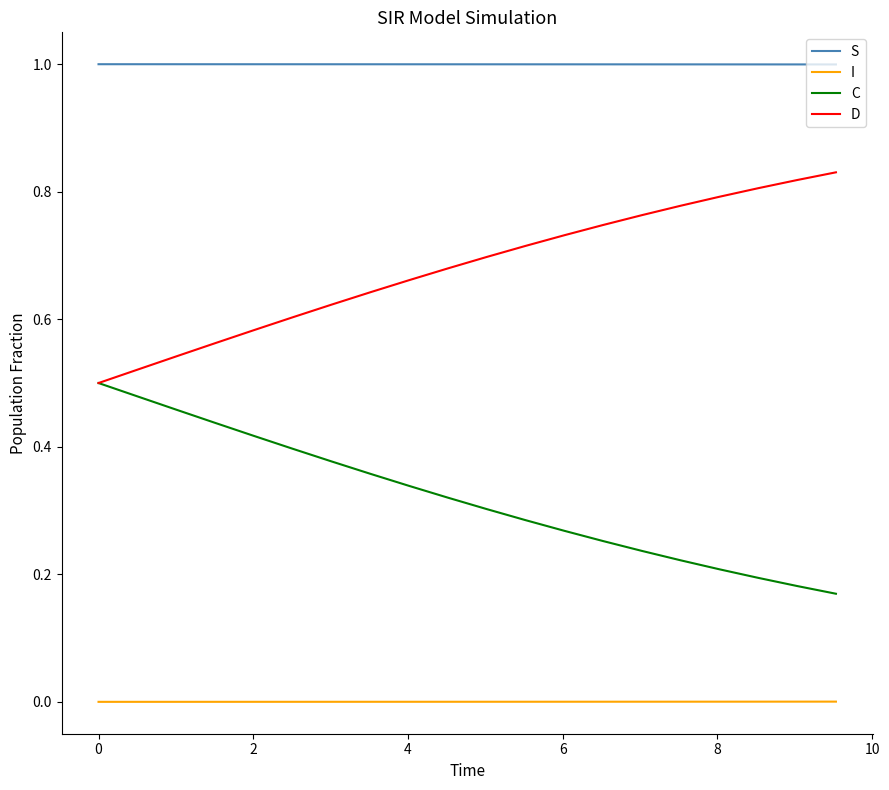

List the series in order of their overall mean, lowest first.

I, C, D, S